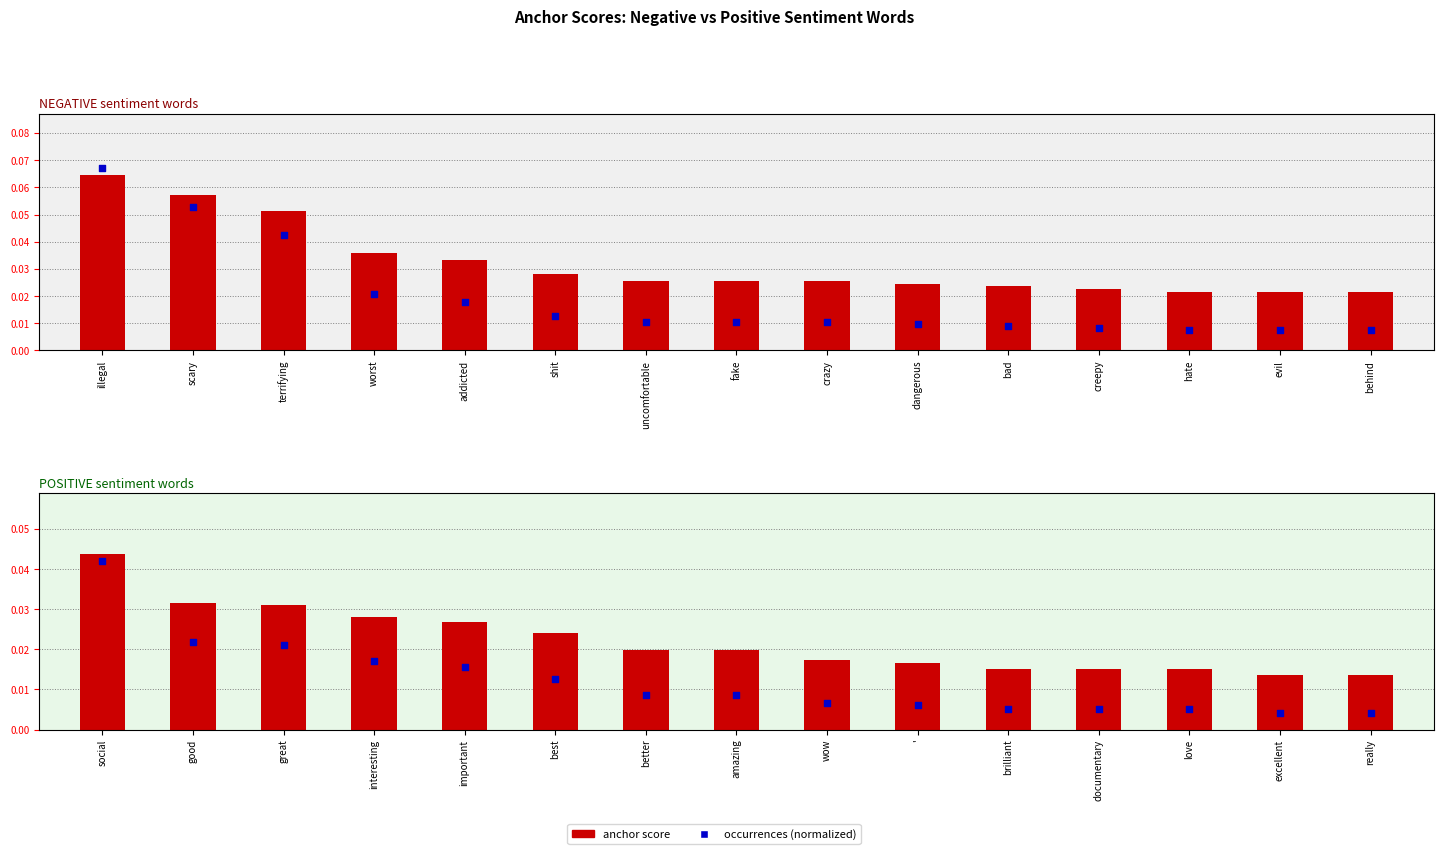

Which series reaches the minimum Y coordinate?

occurrences (normalized)